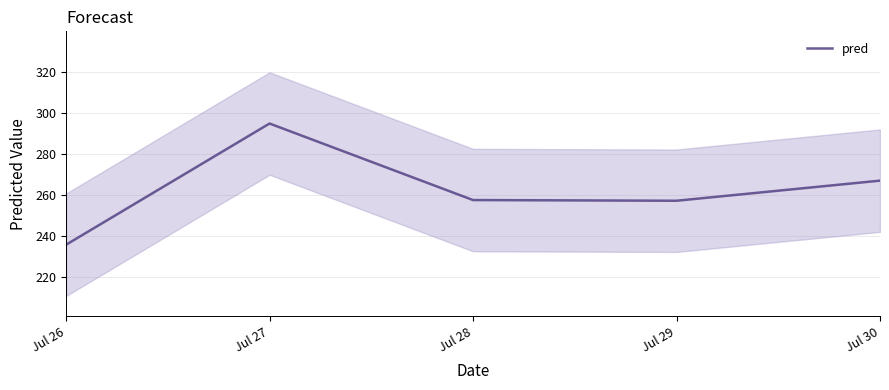

What is the difference between the maximum and minimum values?

59.2